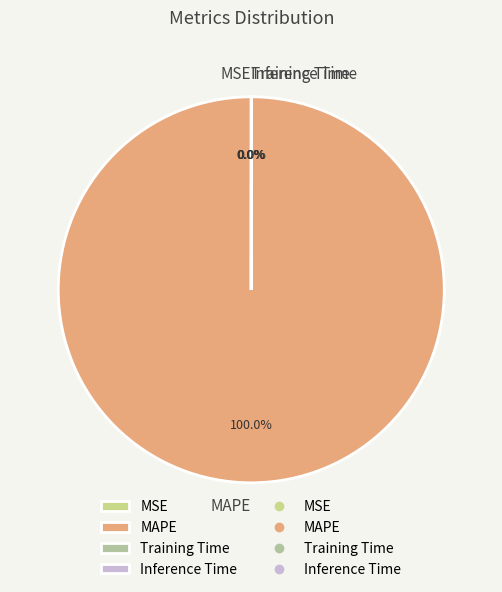

Which category accounts for the majority?

MAPE